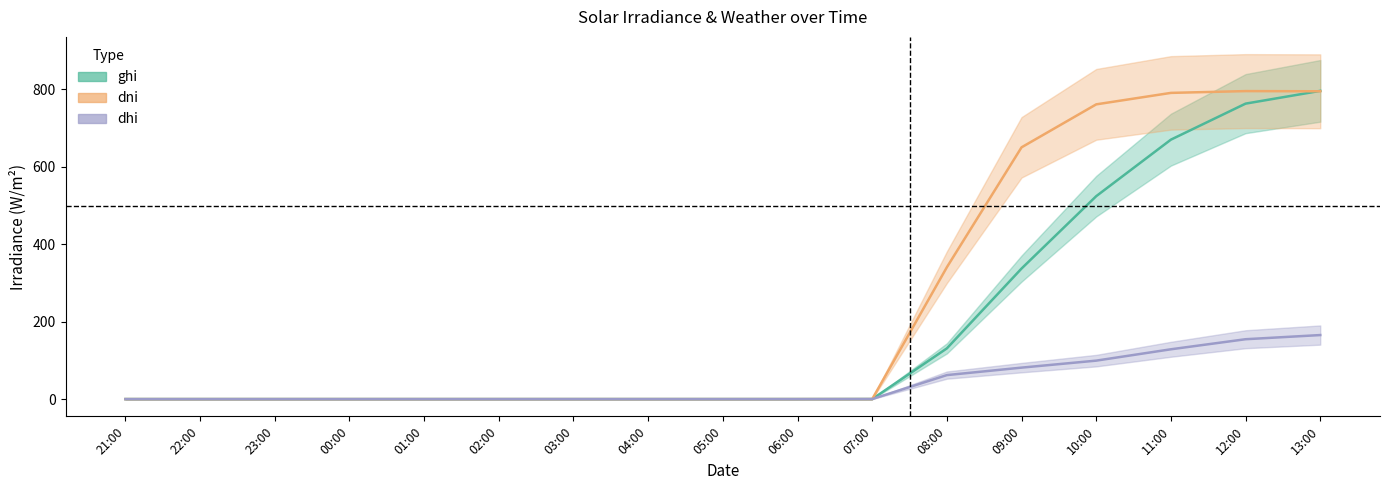

True or false: ghi and dhi intersect in this chart.

False